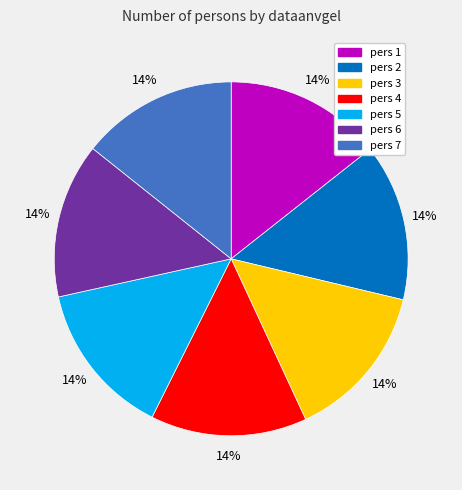

To the nearest percent, what percentage of the pie is pers 3?

14%